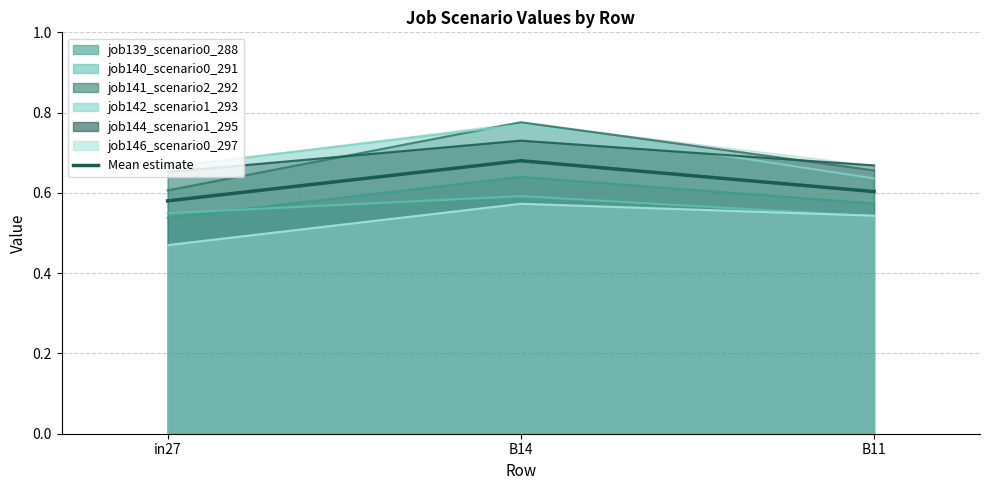

What is the change in value from B14 to B11?

-0.1